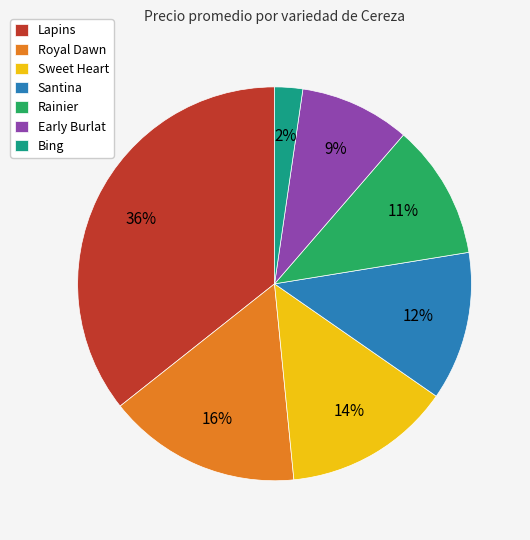

Is the sum of Sweet Heart and Early Burlat greater than half?

No